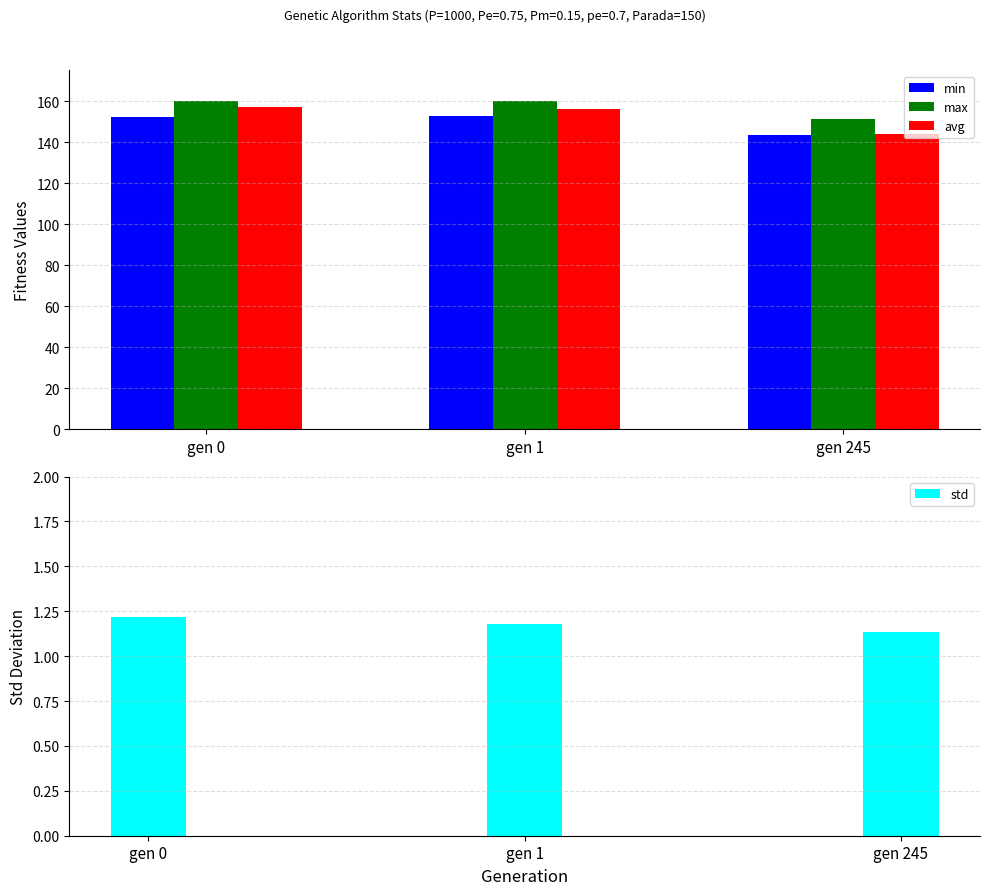

Reading right to left, what are all the values shown in this chart?

min: 143.4	152.5	152.1
max: 151.0	159.9	160.1
avg: 143.8	156.2	156.9
std: 1.1	1.2	1.2